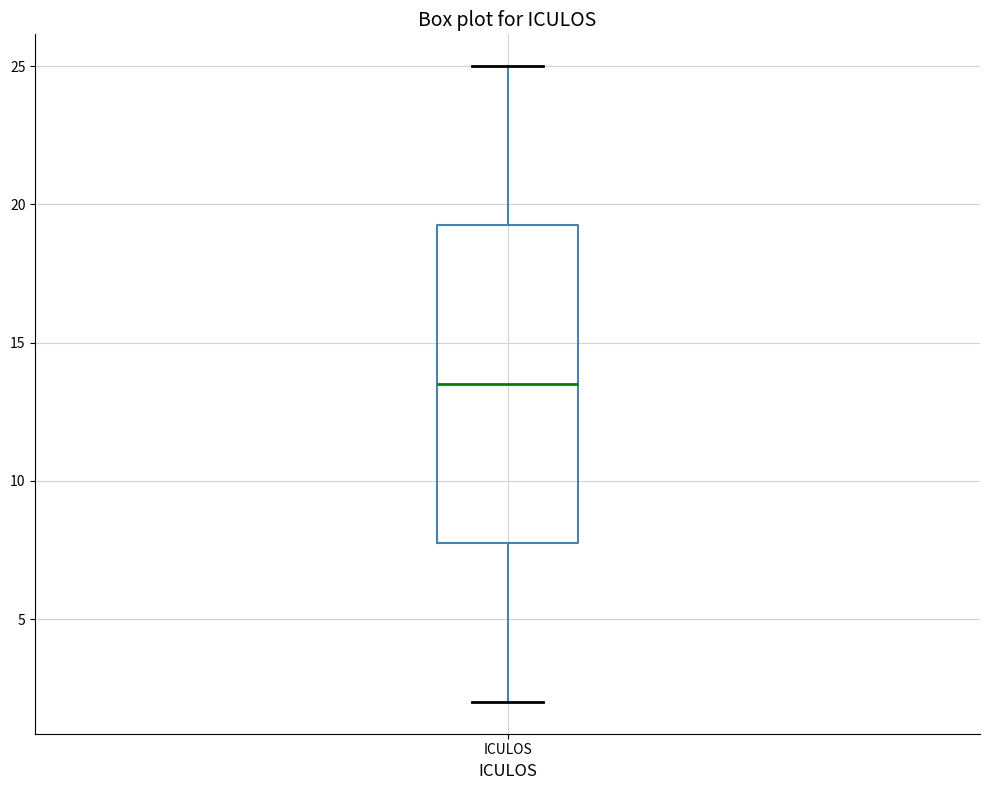

Read this box plot against the y-axis: the position of the median line, the range covered by the box, and the ends of both whiskers. The values are not printed on the chart, so give them approximately, as read against the axis.

median 13.5, box 8.0 to 19.5, whiskers 2.0 to 25.0